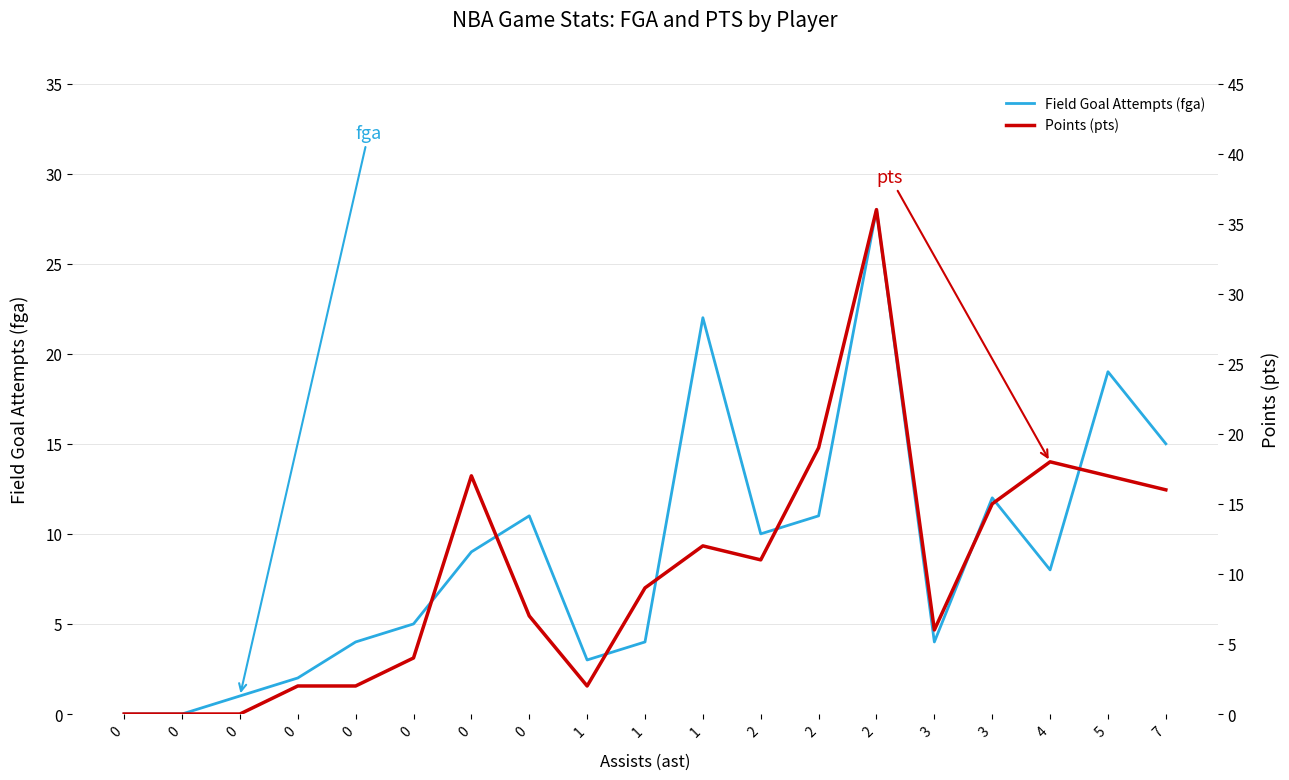

What is the sum of all pts values?

193